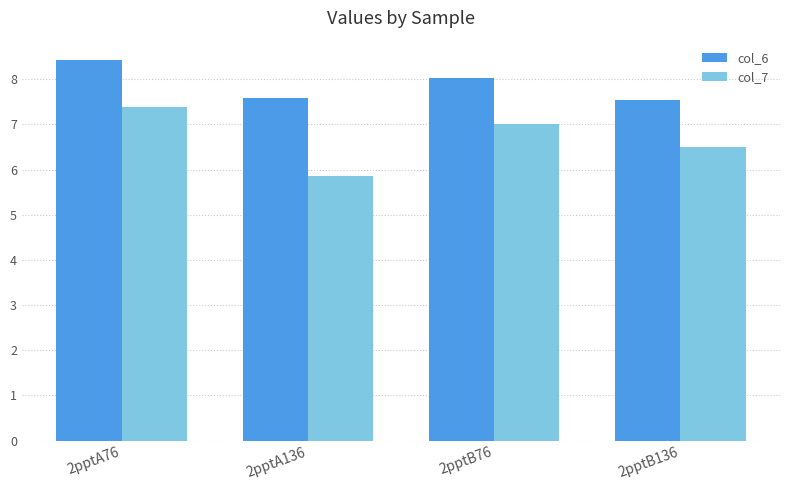

Reading left to right, transcribe all the data shown in this chart.

col_6: 2pptA76=8.4	2pptA136=7.6	2pptB76=8.0	2pptB136=7.5
col_7: 2pptA76=7.4	2pptA136=5.9	2pptB76=7.0	2pptB136=6.5